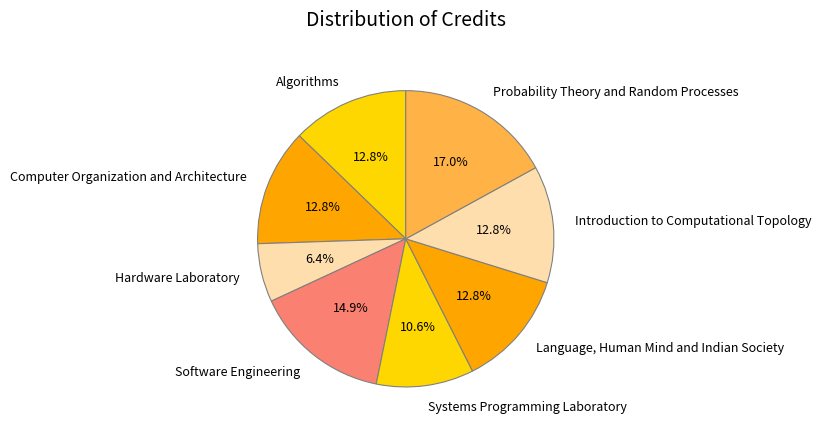

What is the smallest slice in the pie chart?

Hardware Laboratory